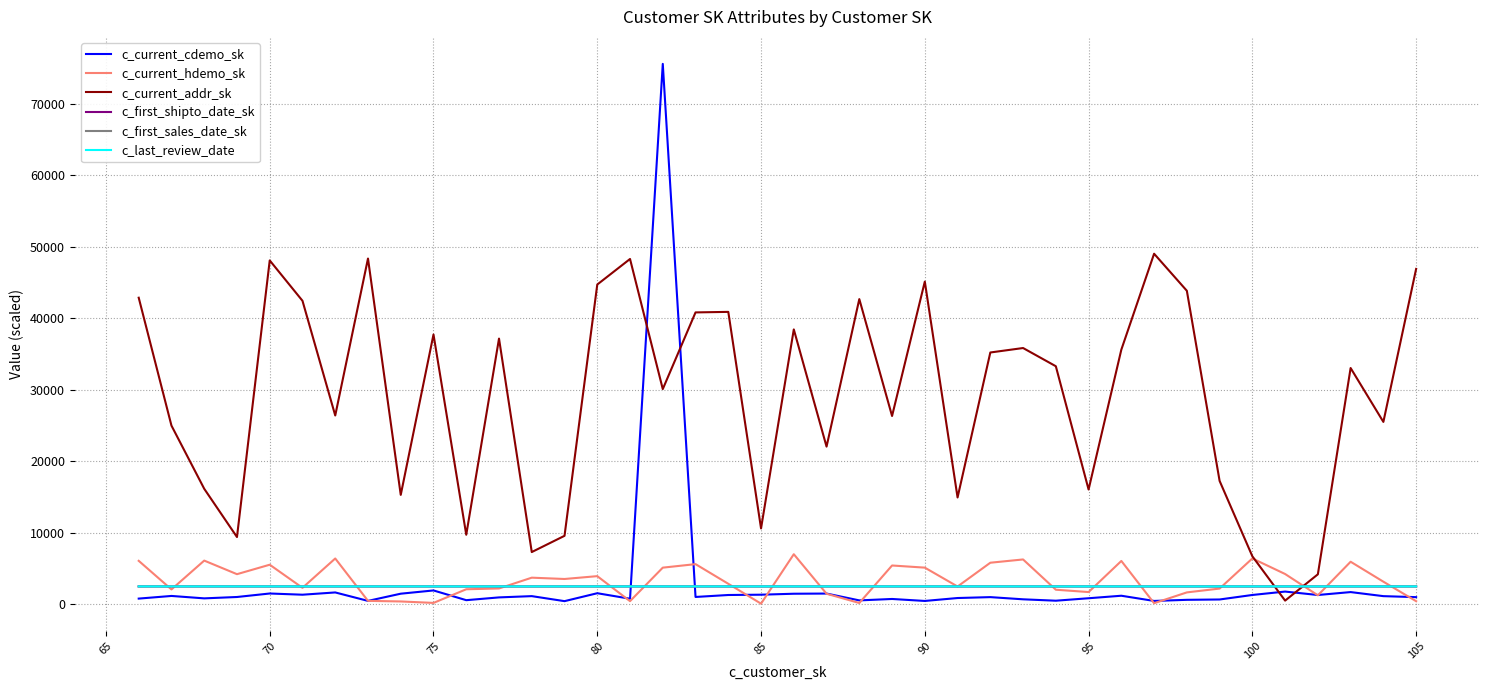

How many intersections are there between c_last_review_date and c_current_hdemo_sk?

21